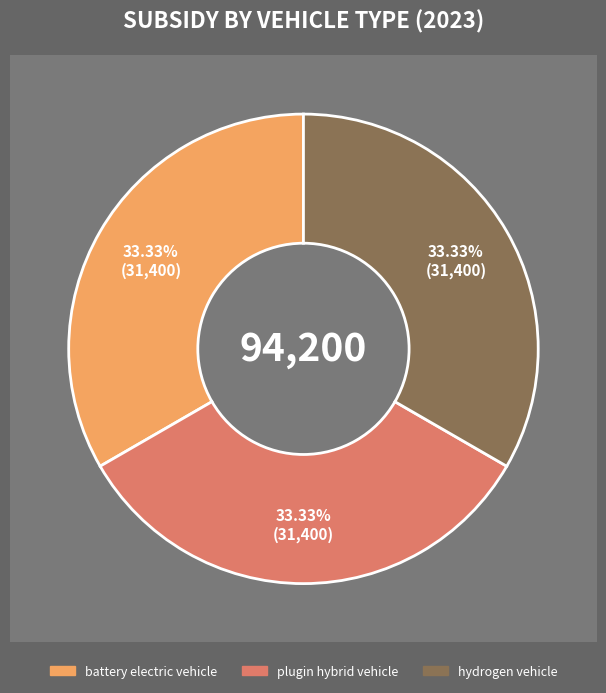

Which slice is the largest?

battery electric vehicle